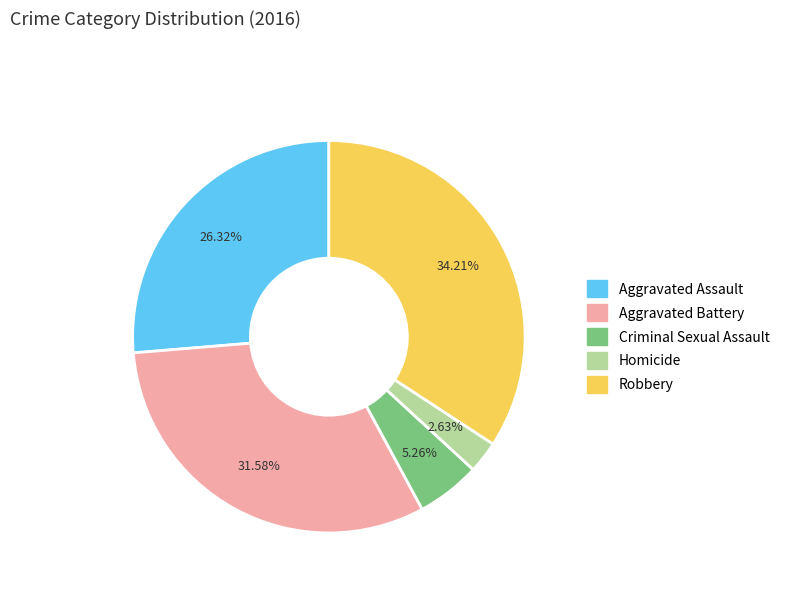

The Aggravated Battery slice represents 32% of the pie. True or false?

True